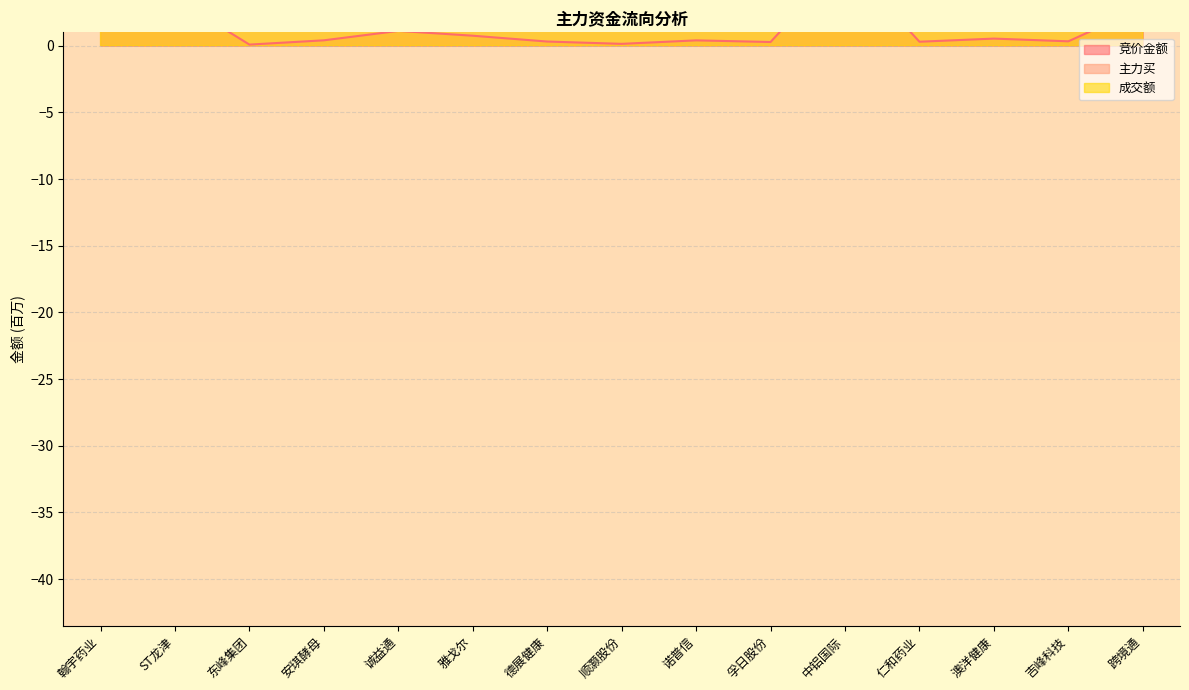

The value of 主力买 at 安琪酵母 is 12.2. True or false?

False